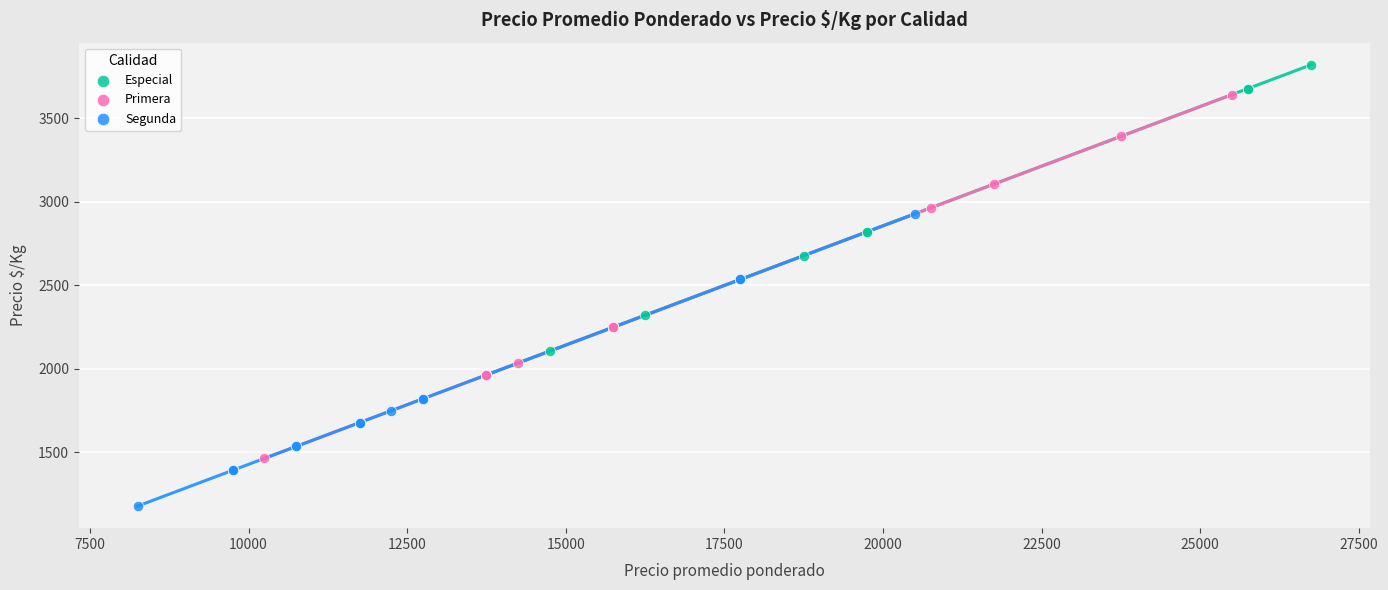

What are all the series names shown in the legend?

Especial, Primera, Segunda